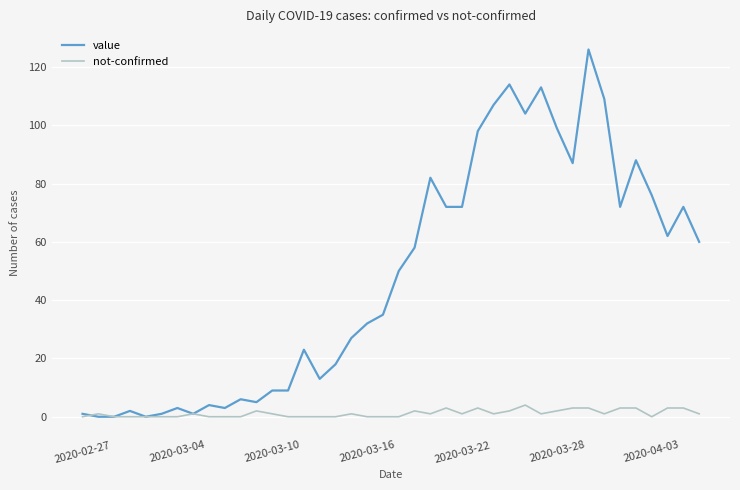

Reading left to right, what are all the values shown in this chart?

value: 1	0	0	2	0	1	3	1	4	3	6	5	9	9	23	13	18	27	32	35	50	58	82	72	72	98	107	114	104	113	99	87	126	109	72	88	76	62	72	60
not-confirmed: 0	1	0	0	0	0	0	1	0	0	0	2	1	0	0	0	0	1	0	0	0	2	1	3	1	3	1	2	4	1	2	3	3	1	3	3	0	3	3	1